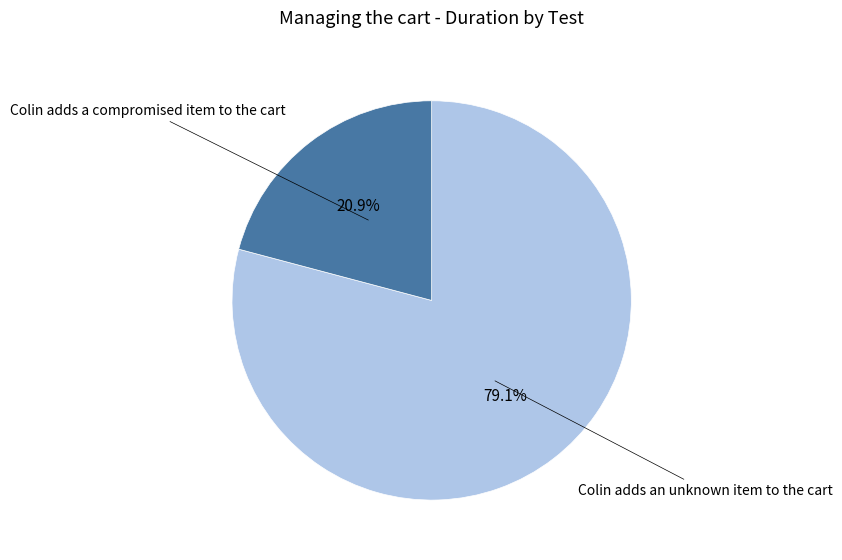

Is the sum of Colin adds an unknown item to the cart and Colin adds a compromised item to the cart greater than half?

Yes